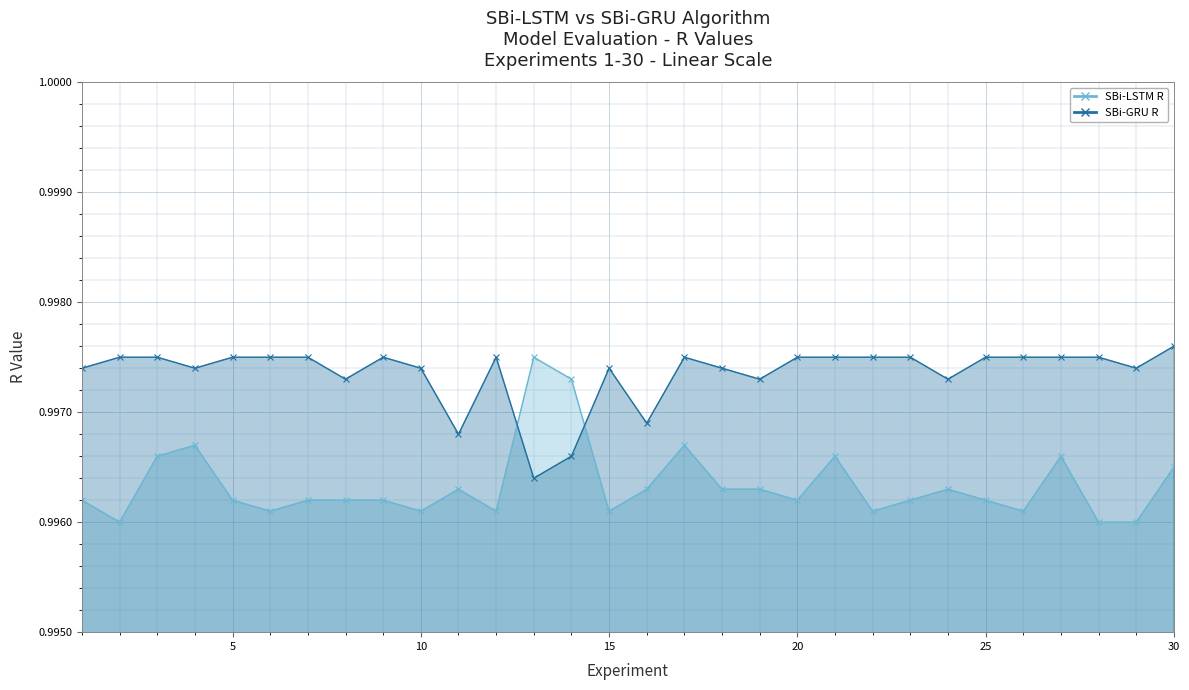

What value does the SBi-LSTM R series have at 10?

1.0